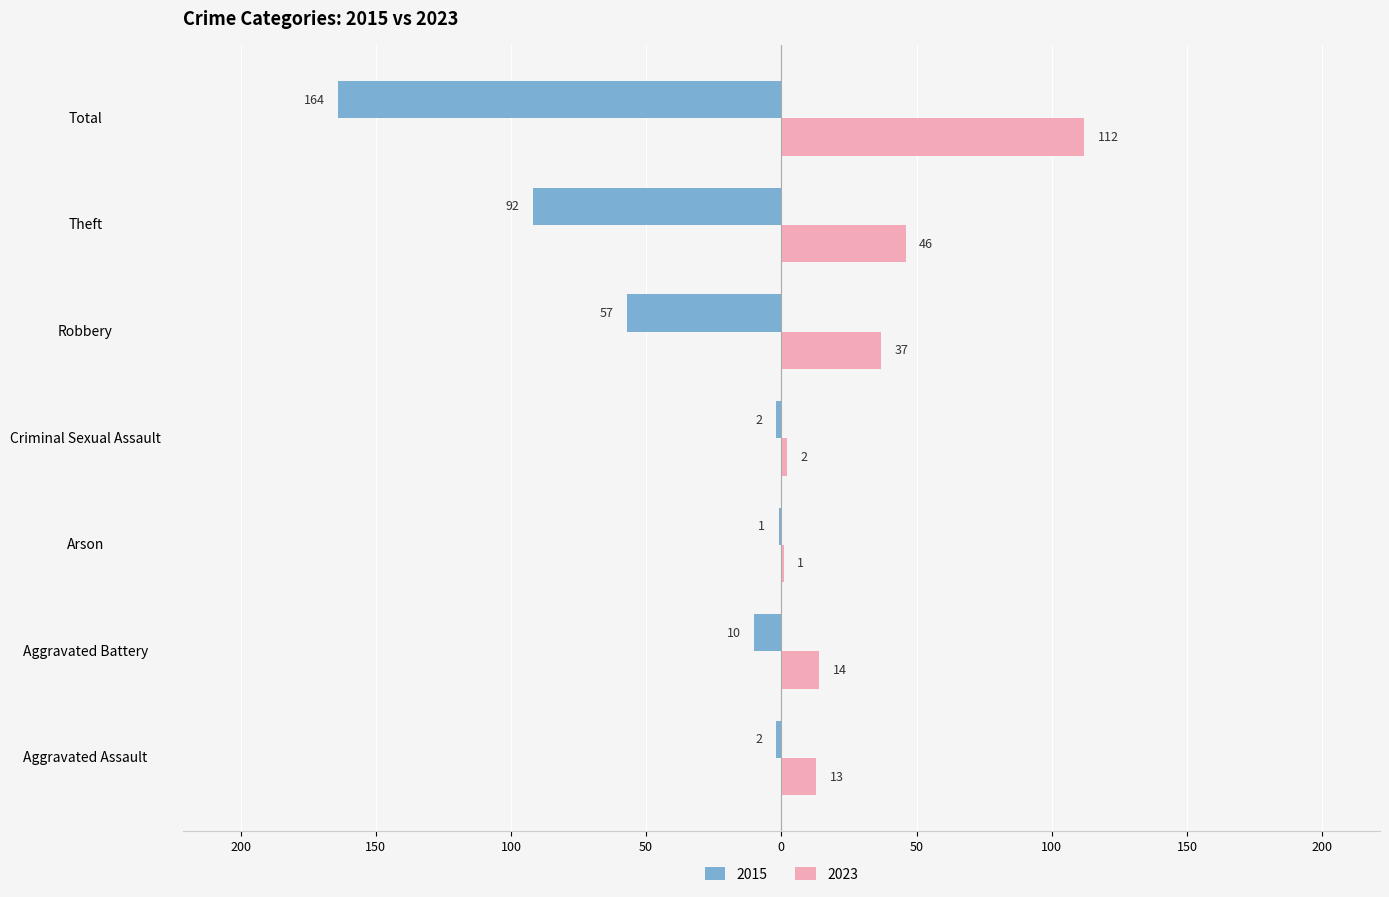

Which series has the largest range (max minus min)?

2015